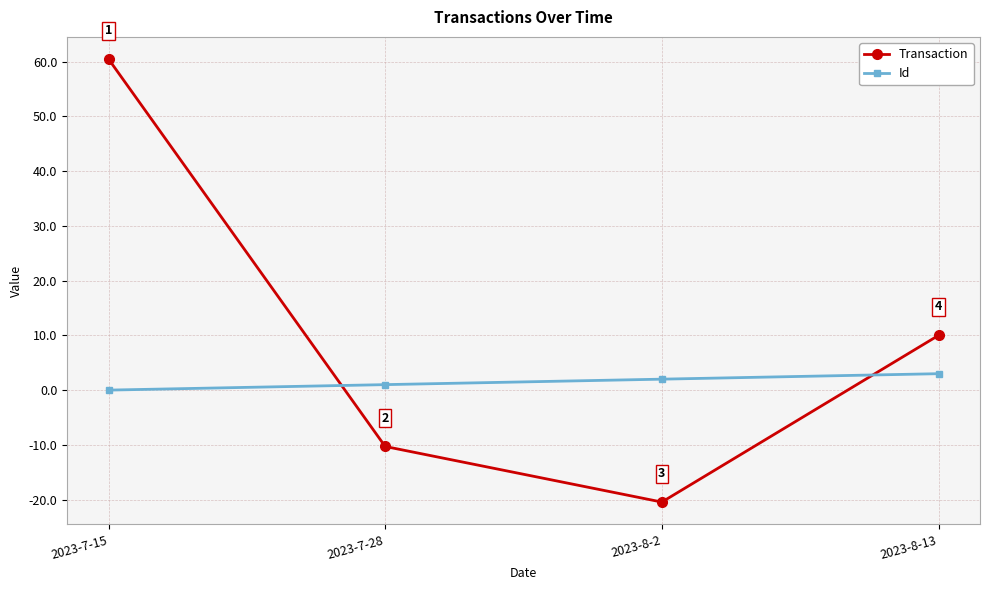

Rank the series by their maximum value, from lowest to highest.

Id, Transaction